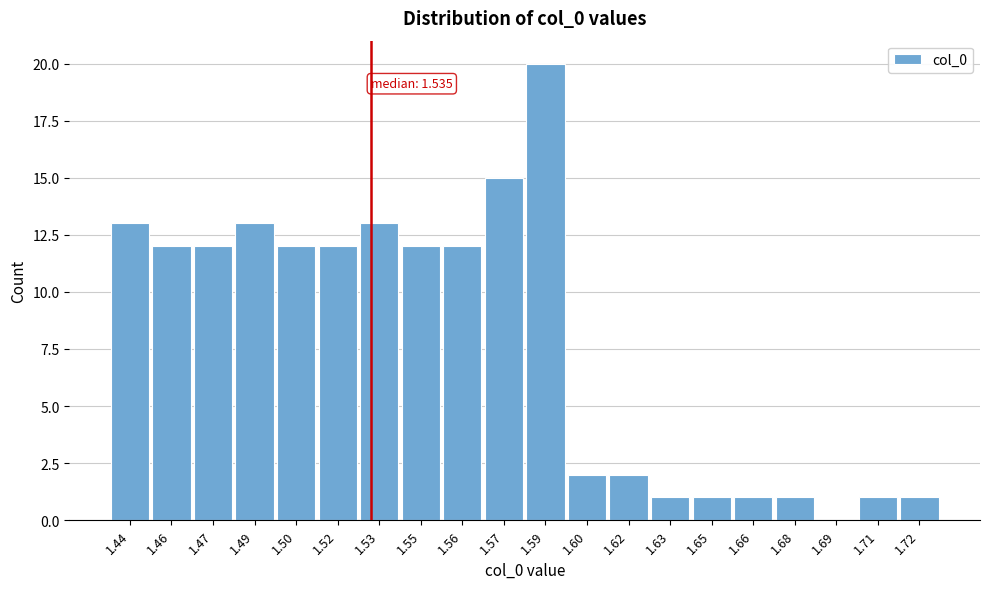

Reading left to right, what are all the values shown in this chart?

1.44=13	1.46=12	1.47=12	1.49=13	1.50=12	1.52=12	1.53=13	1.55=12	1.56=12	1.57=15	1.59=20	1.60=2	1.62=2	1.63=1	1.65=1	1.66=1	1.68=1	1.69=0	1.71=1	1.72=1